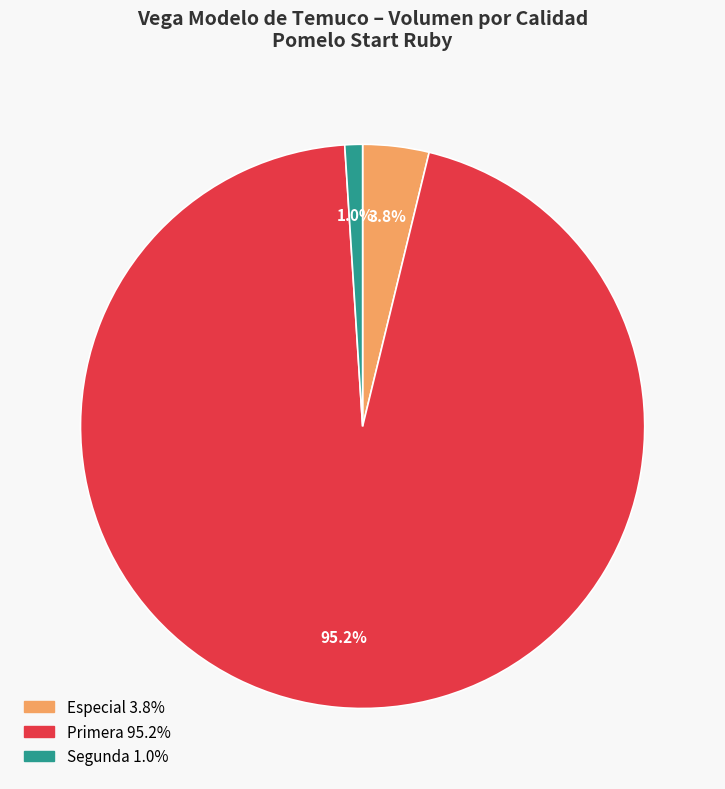

Does any single category account for the majority?

Yes